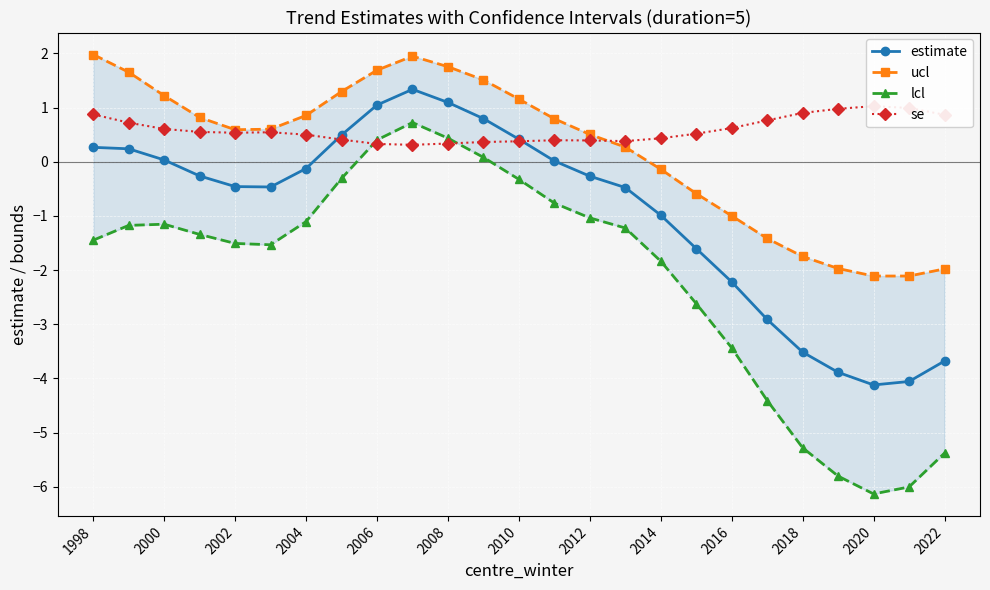

How many data points does each series have?

25